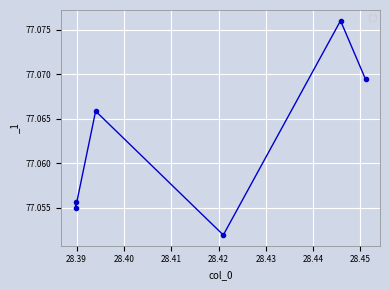

How many points are lower than both their immediate neighbors (excluding endpoints)?

2